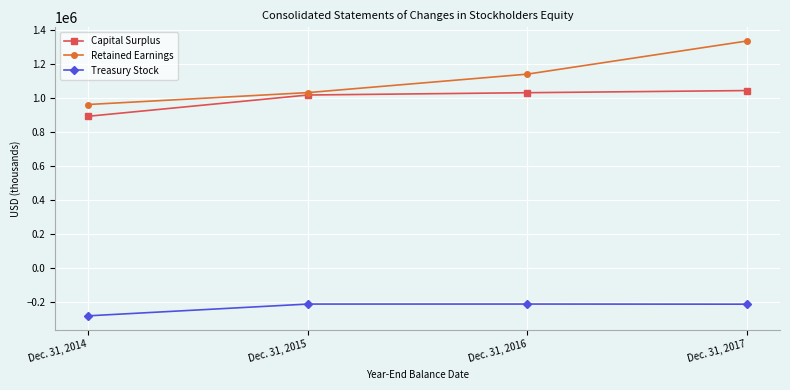

The Treasury Stock series shows -369100 at Dec. 31, 2017. True or false?

False